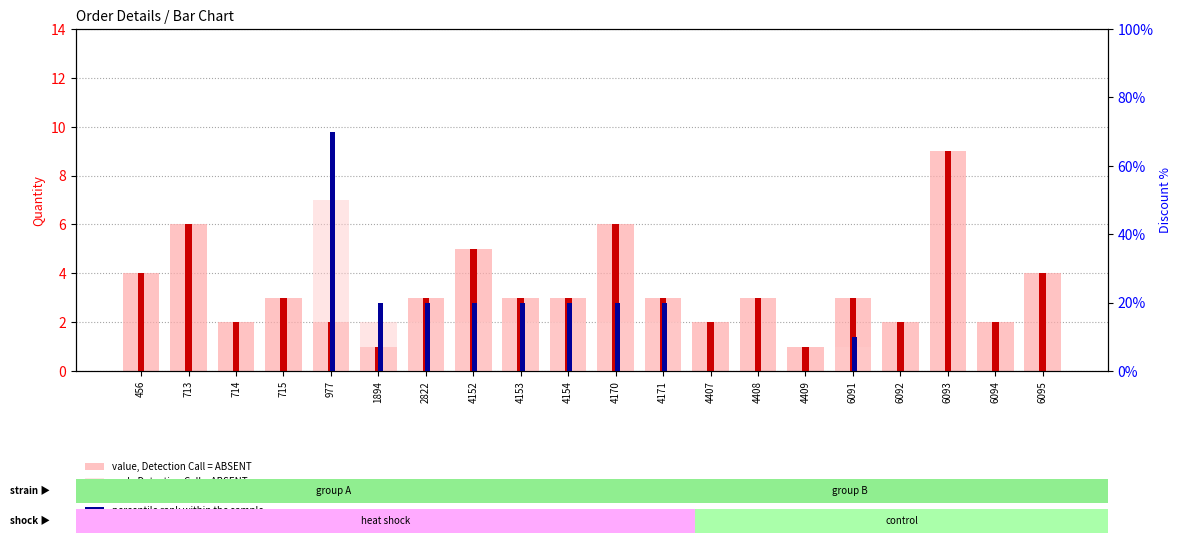

What is the difference between the percentile rank within the sample values at 977 and 6091?

0.6